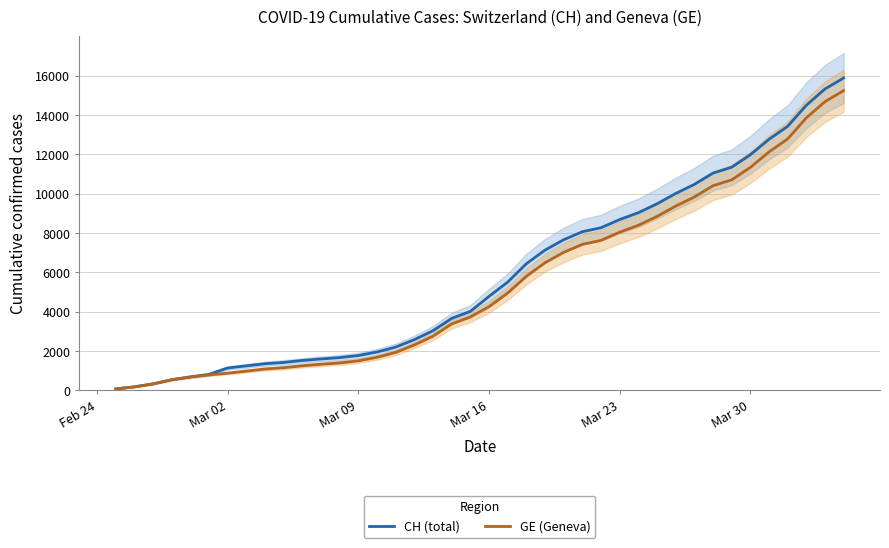

What is the maximum value for CH (total)?

15875